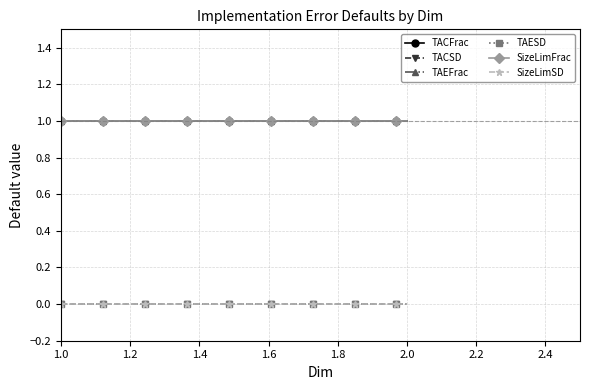

Does the chart have visible grid lines?

Yes